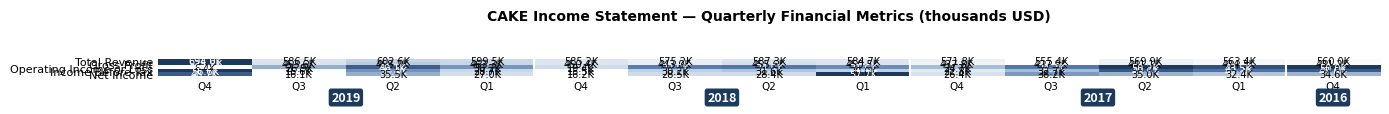

Between Q3 and Q2, which series saw the biggest shift?

Income Before Tax